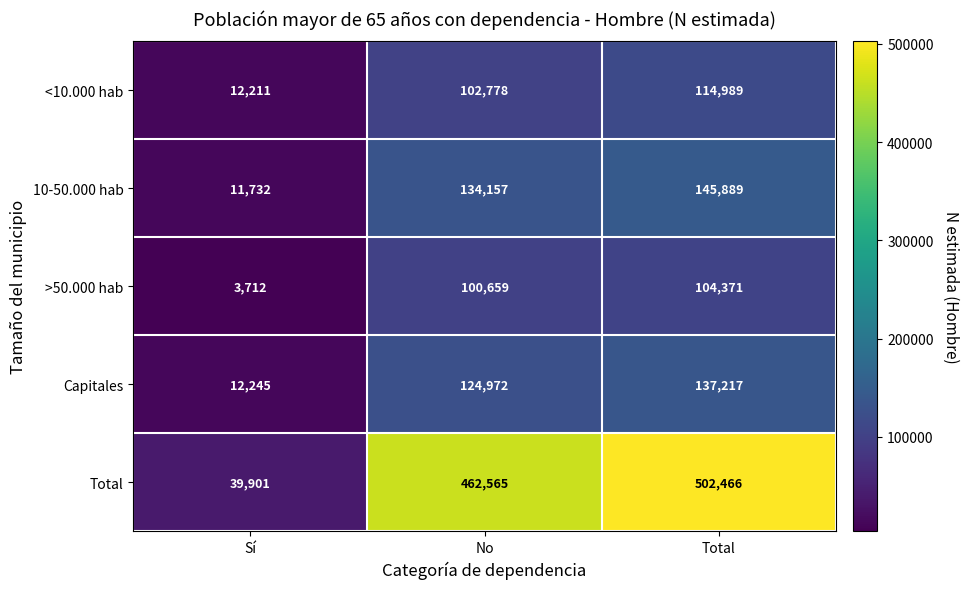

What is the total value across all series at Total?

1004932